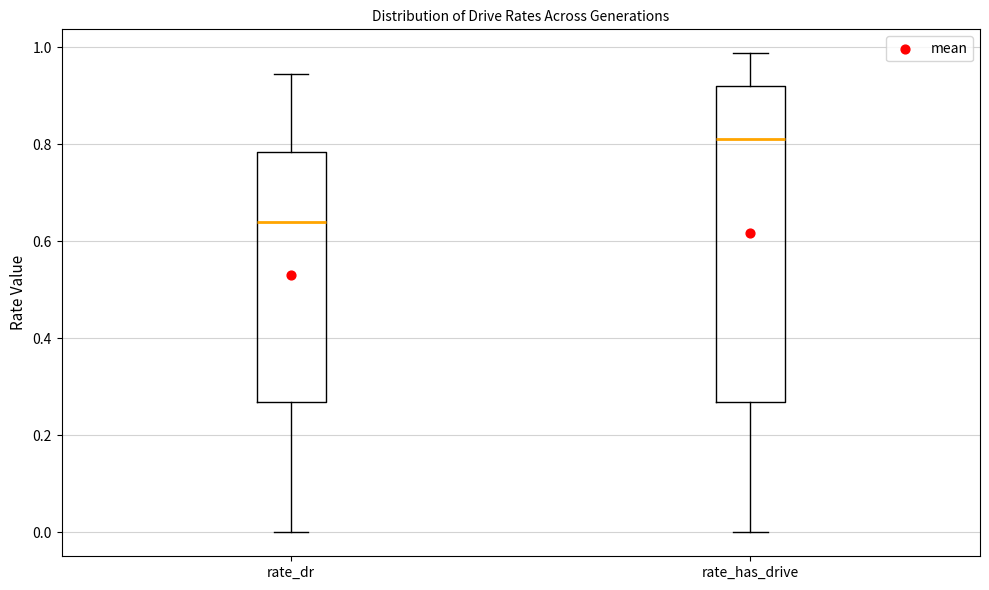

Reading left to right, transcribe this box plot: for each box, give where its median line is, the range the box spans, and where its two whiskers end, as read against the y-axis. The values are not printed on the chart, so give them approximately, as read against the axis.

rate_dr: median 0.64, box 0.26 to 0.78, whiskers 0.00 to 0.94
rate_has_drive: median 0.82, box 0.26 to 0.92, whiskers 0.00 to 0.98